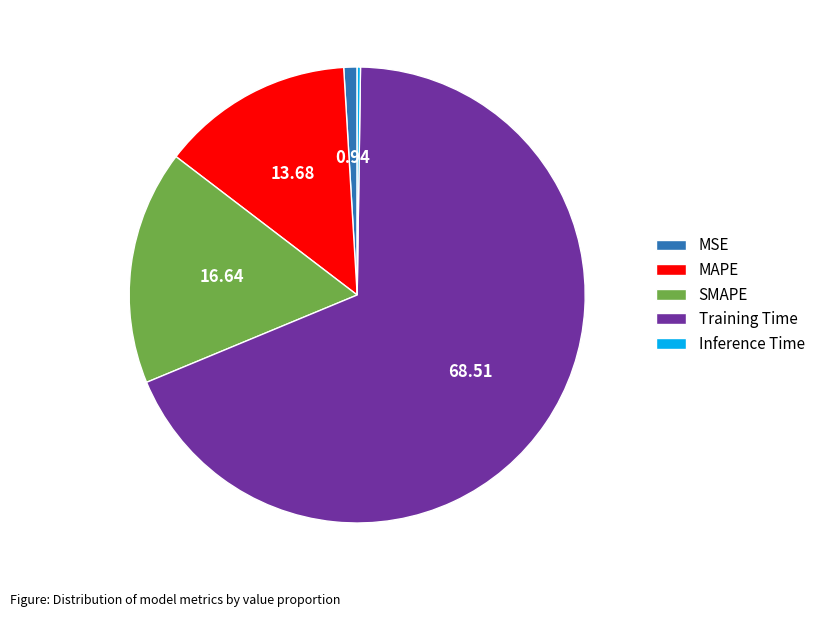

Do Training Time and MAPE together represent more than half of the pie?

Yes